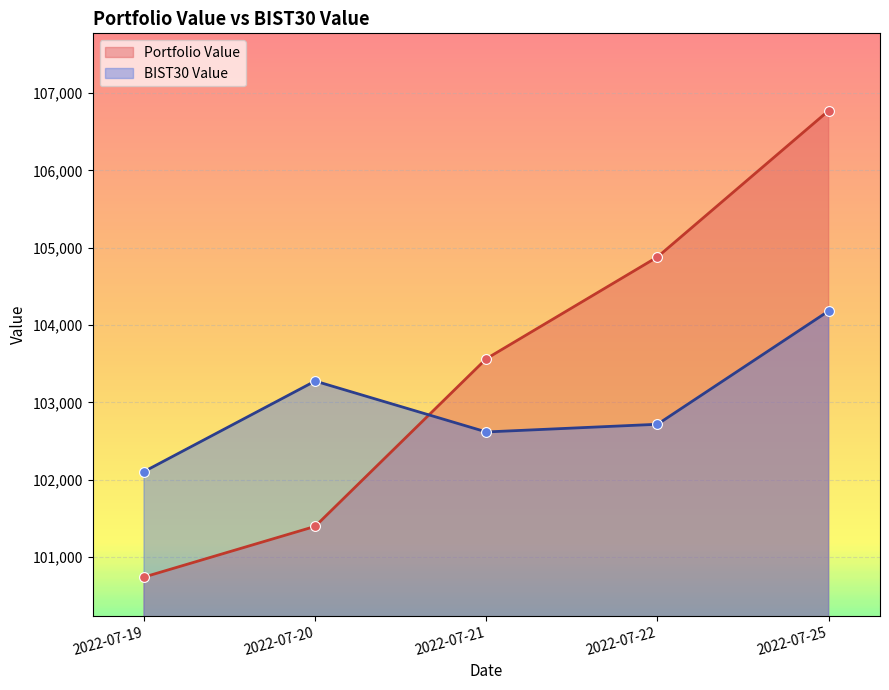

Which series reaches the maximum Y coordinate?

Portfolio Value